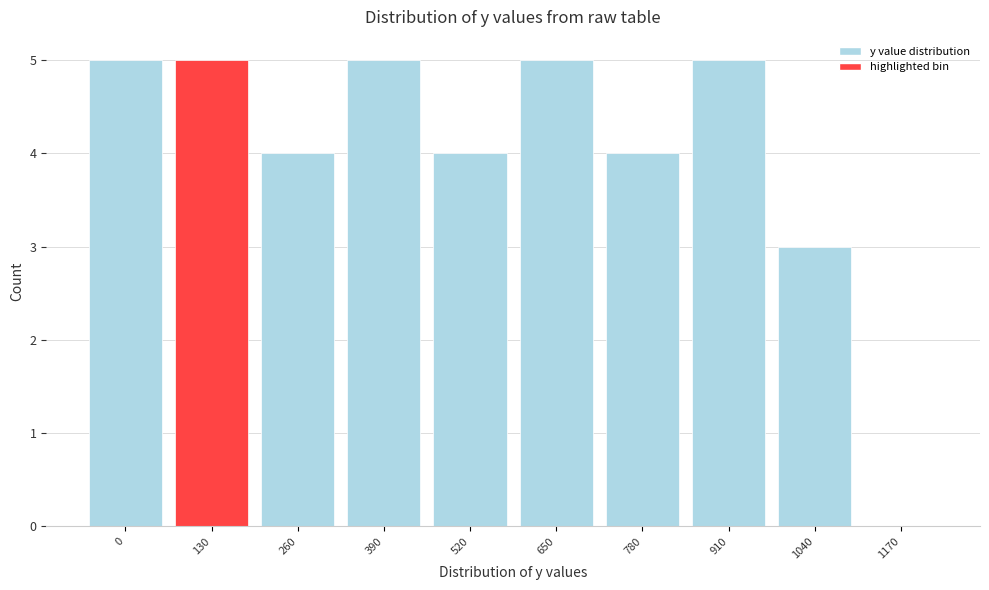

Reading left to right, list all the values displayed in this chart.

0=5	130=5	260=4	390=5	520=4	650=5	780=4	910=5	1040=3	1170=0